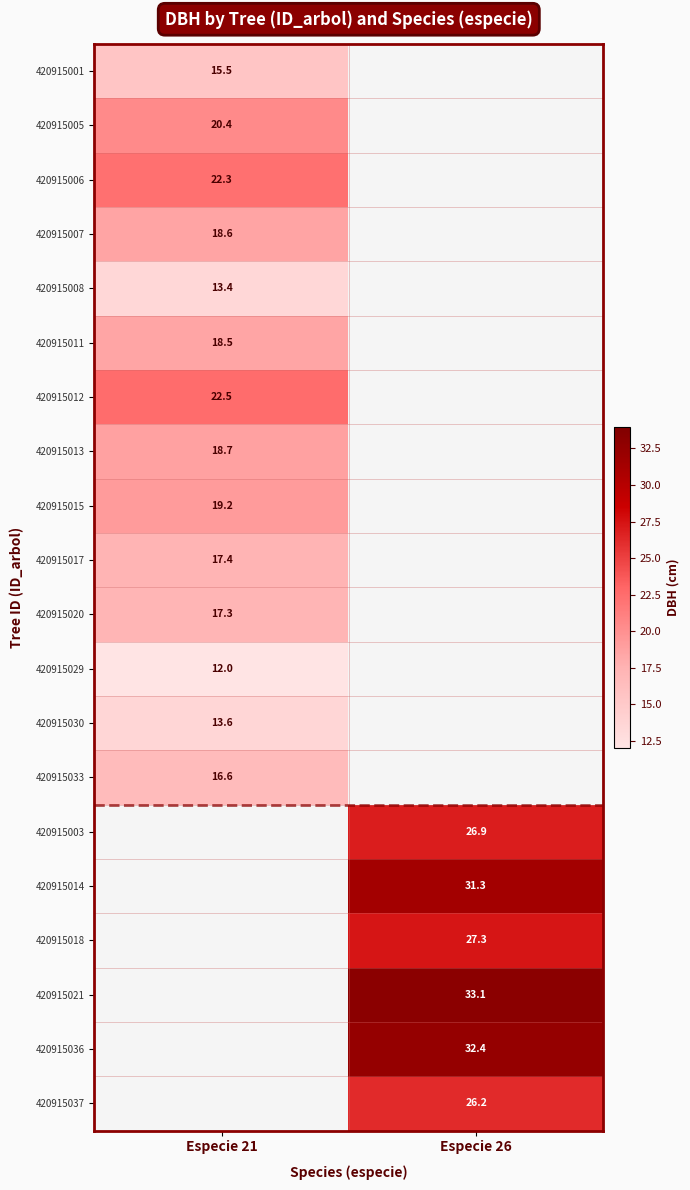

What is the spread (max minus min) of values at Especie 21?

10.5